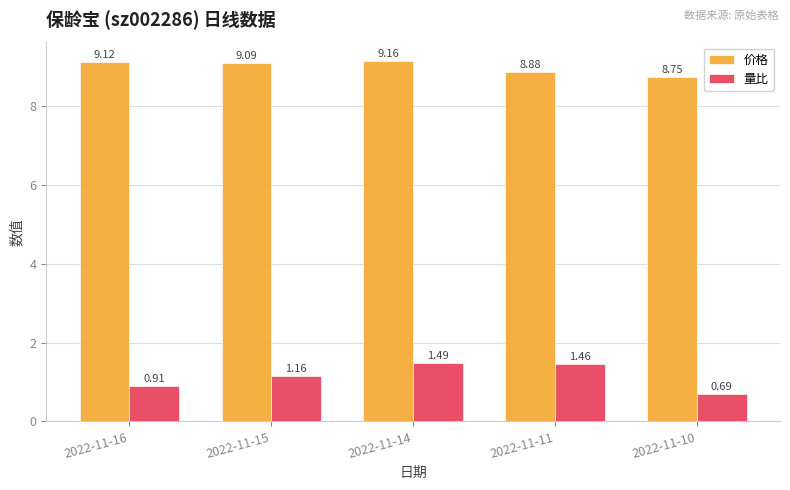

Is the value of 价格 at 2022-11-10 greater than the value of 量比 at 2022-11-14?

Yes